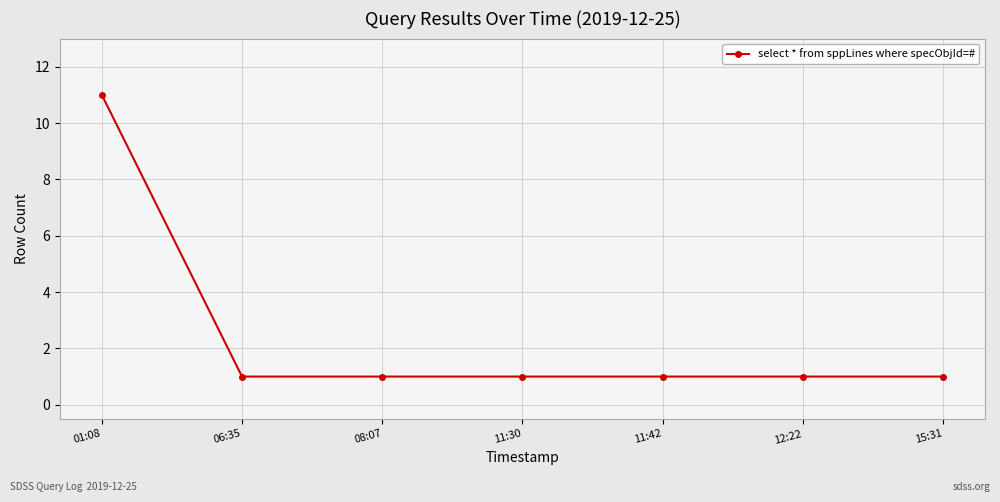

How many distinct data groups are displayed?

1